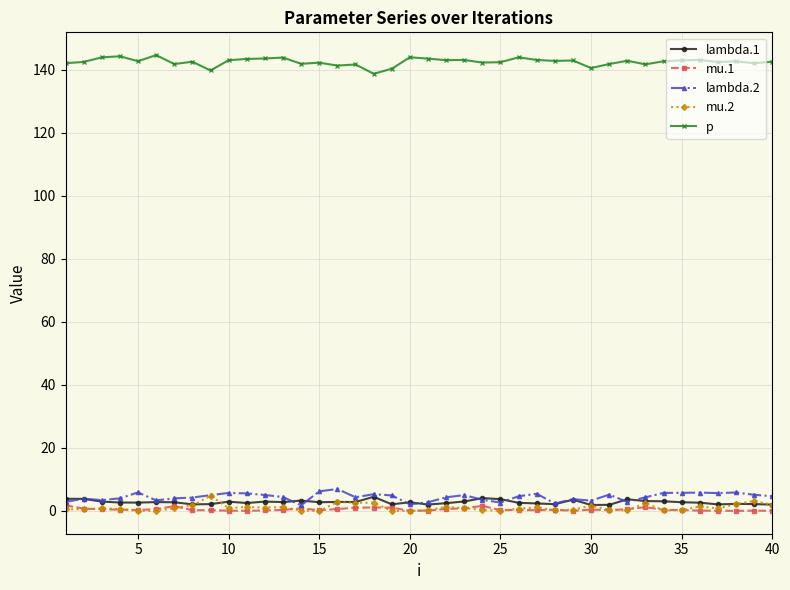

At how many categories does at least one series exceed 74?

40